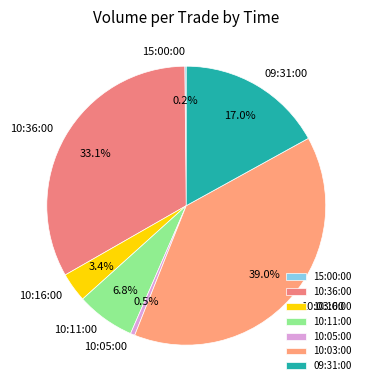

Is there any slice that represents more than half of the pie?

No